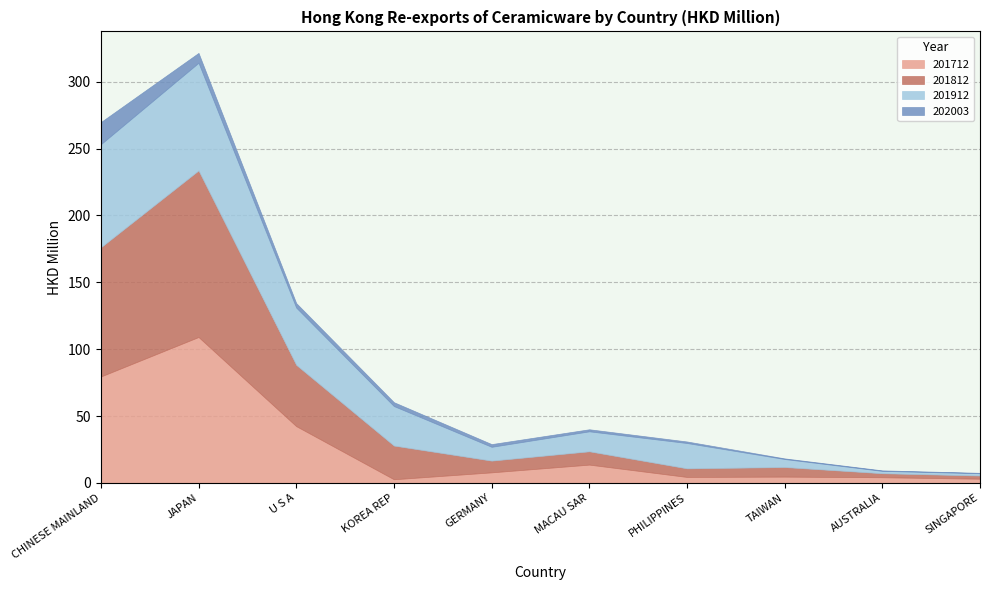

Reading left to right, what are all the values shown in this chart?

201712: CHINESE MAINLAND=79.6	JAPAN=109.1	U S A=42.5	KOREA REP=2.8	GERMANY=7.9	MACAU SAR=13.7	PHILIPPINES=4.5	TAIWAN=4.7	AUSTRALIA=4.3	SINGAPORE=3.2
201812: CHINESE MAINLAND=96.6	JAPAN=124.6	U S A=45.8	KOREA REP=25.2	GERMANY=8.8	MACAU SAR=10.0	PHILIPPINES=6.4	TAIWAN=7.2	AUSTRALIA=3.0	SINGAPORE=2.4
201912: CHINESE MAINLAND=77.1	JAPAN=80.5	U S A=42.8	KOREA REP=29.5	GERMANY=10.3	MACAU SAR=14.9	PHILIPPINES=18.9	TAIWAN=6.0	AUSTRALIA=1.7	SINGAPORE=1.7
202003: CHINESE MAINLAND=16.6	JAPAN=7.4	U S A=3.4	KOREA REP=2.9	GERMANY=2.0	MACAU SAR=1.5	PHILIPPINES=1.1	TAIWAN=0.5	AUSTRALIA=0.4	SINGAPORE=0.3